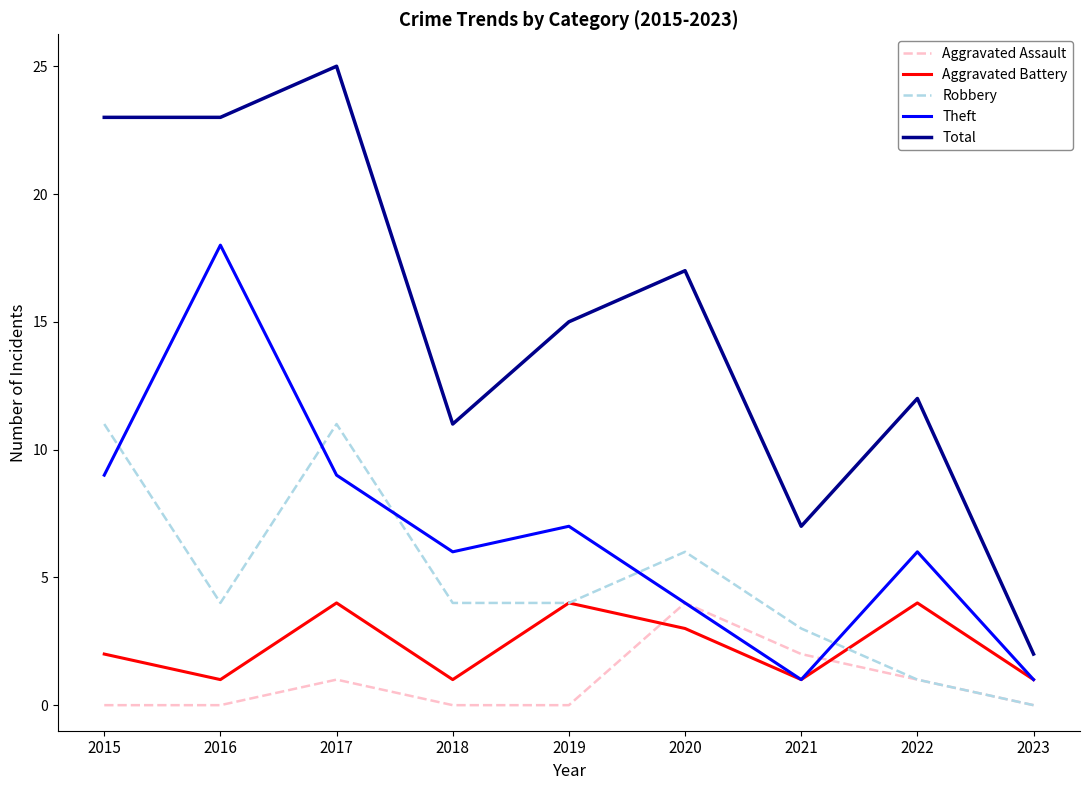

What are all the series names shown in the legend?

Aggravated Assault, Aggravated Battery, Robbery, Theft, Total